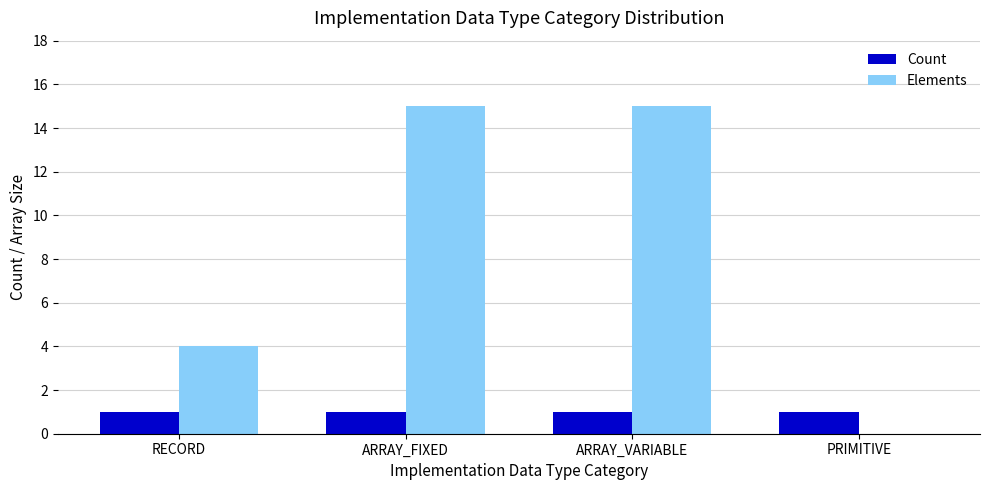

What is the approximate value of Elements at ARRAY_FIXED, to the nearest 5?

15